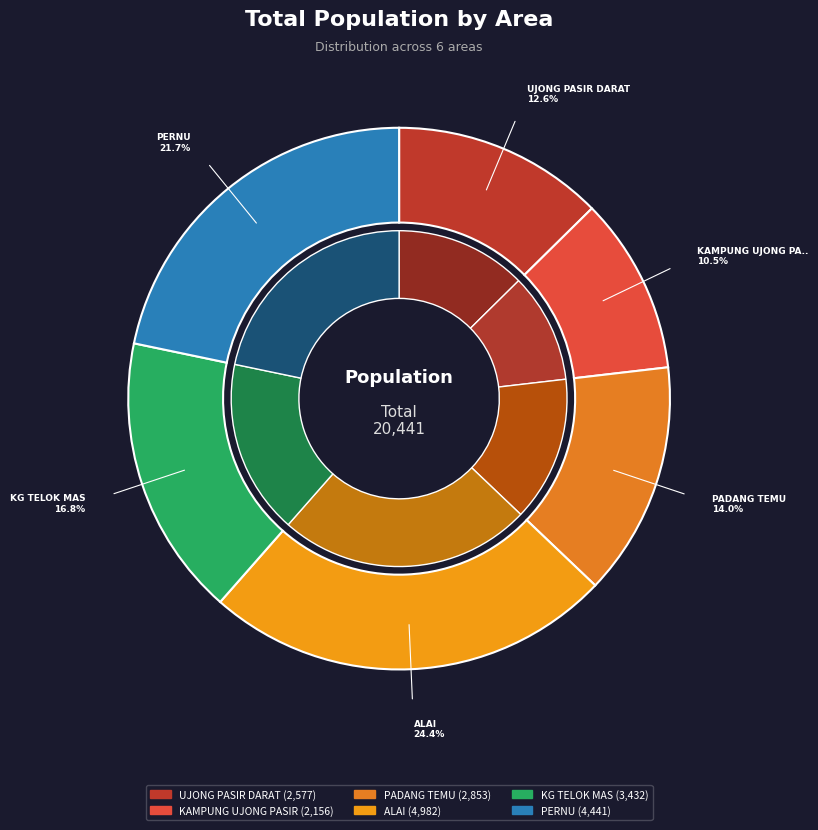

How many slices are in this pie chart?

6